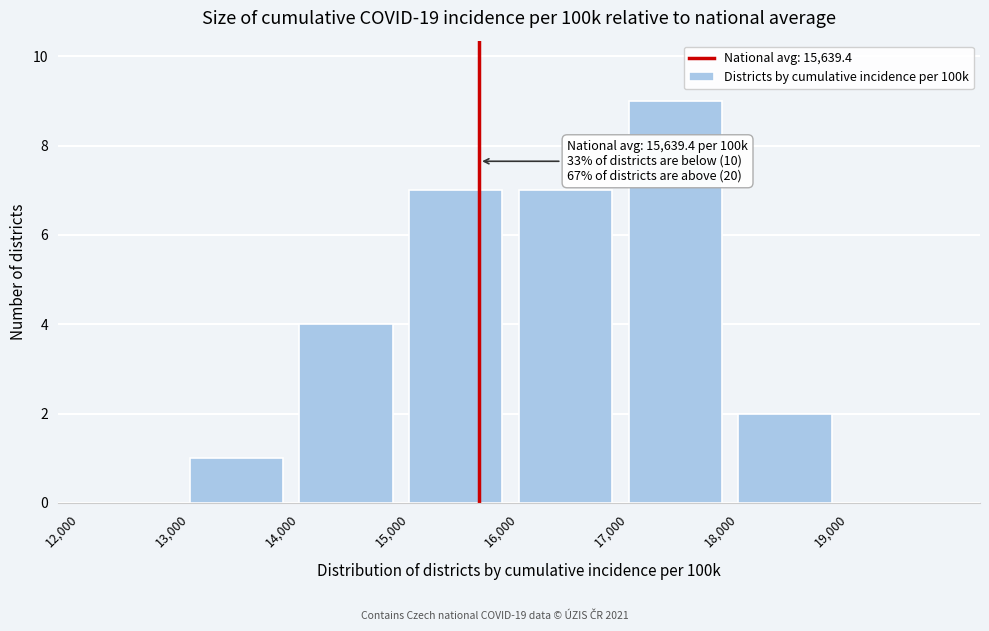

Over which range of the x-axis is the bar tallest?

17000 to 18000